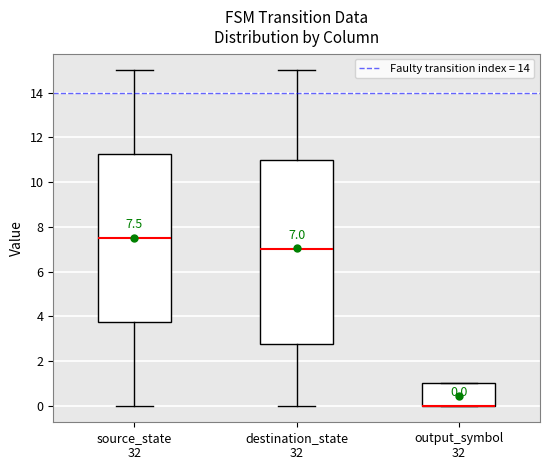

Comparing the boxes themselves (not the whiskers), which one is the tallest?

destination_state 32